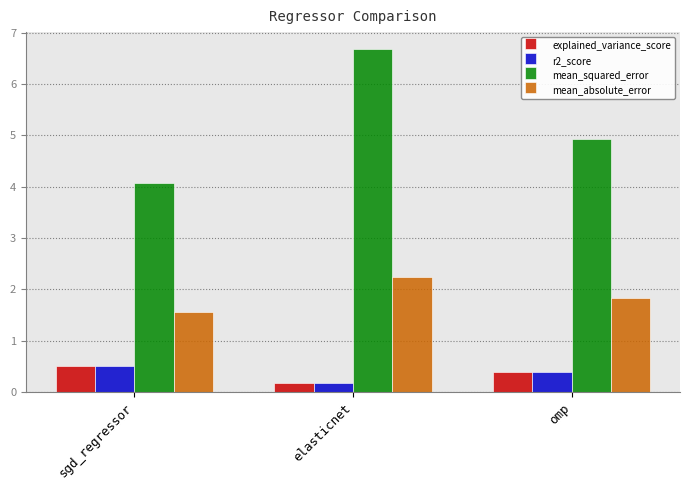

What is the label of the 2nd bar from the left?

elasticnet